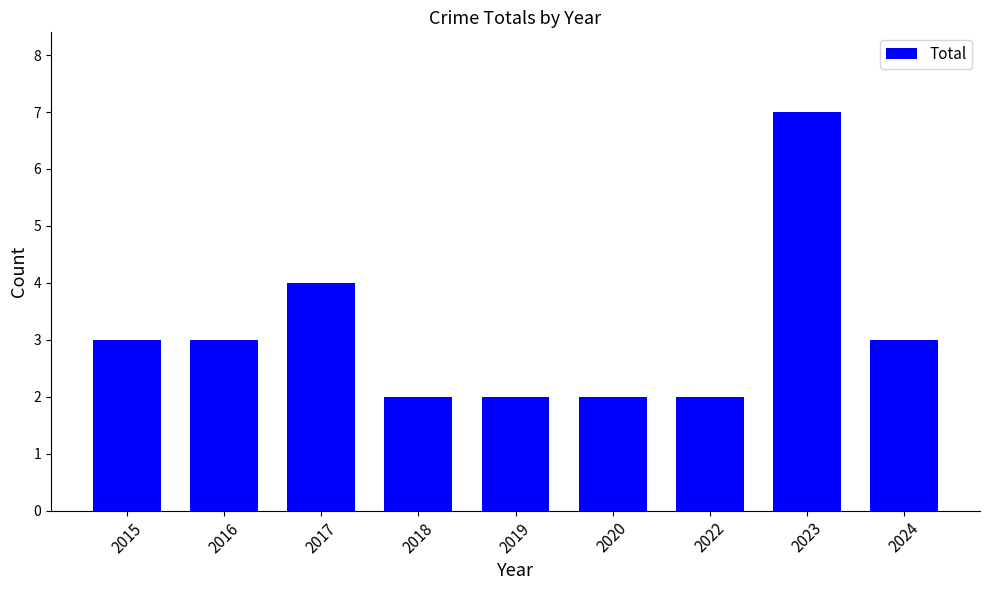

What is the greatest value displayed?

7